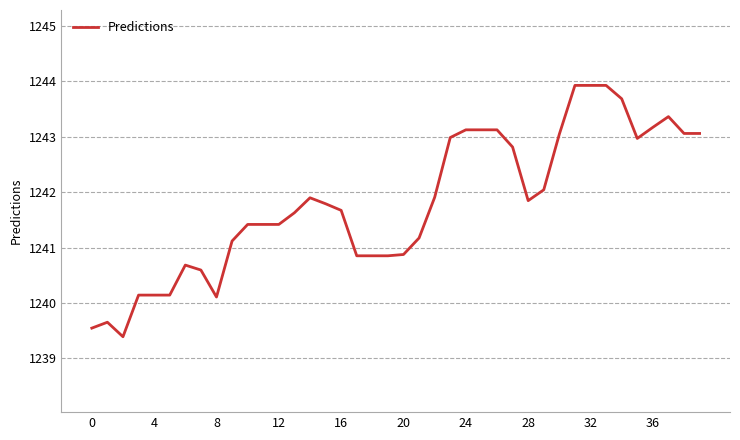

What is the minimum value shown in the chart?

1239.4